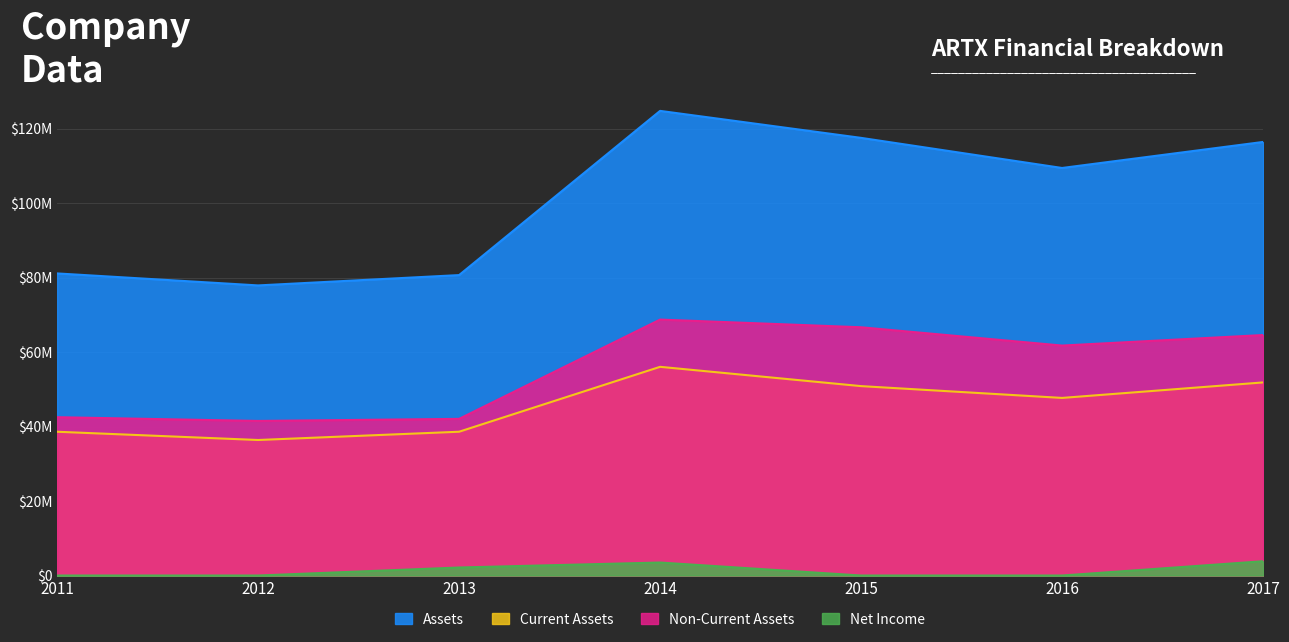

What is the highest value of the Non-Current Assets series?

68710933